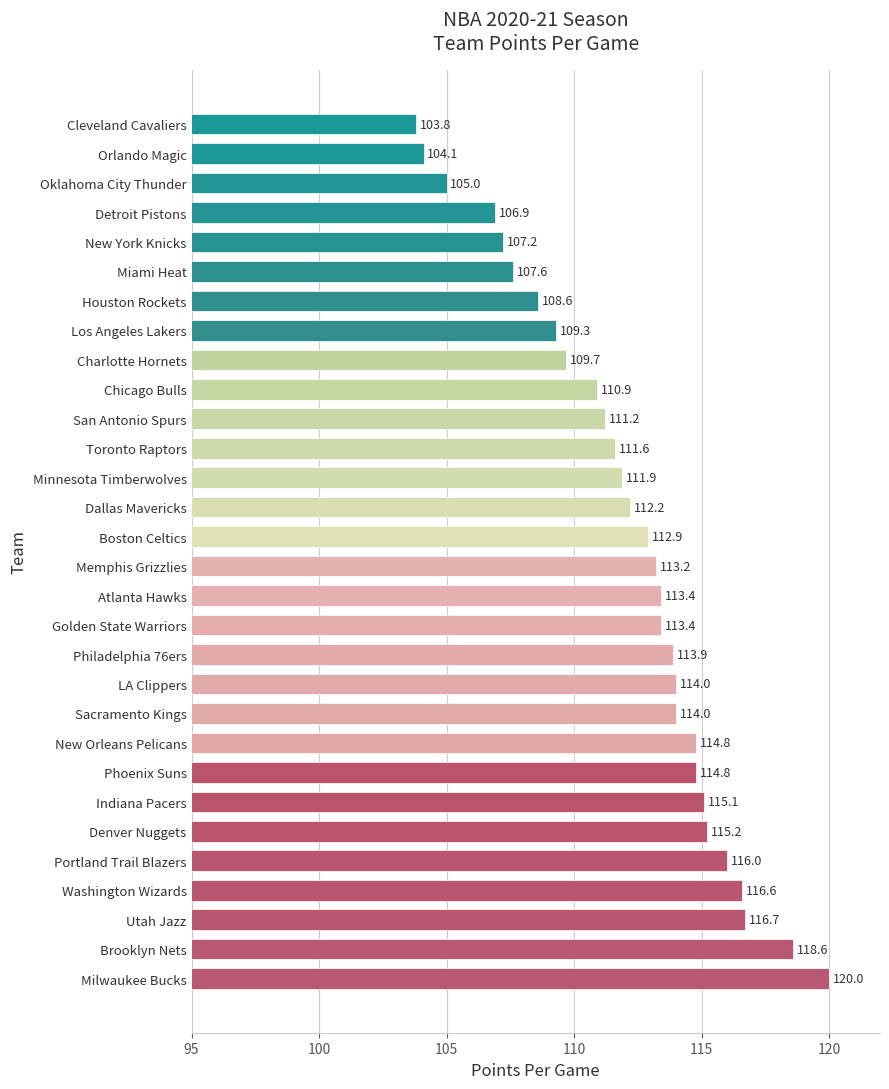

What is the difference between the values at Sacramento Kings and Golden State Warriors?

0.6